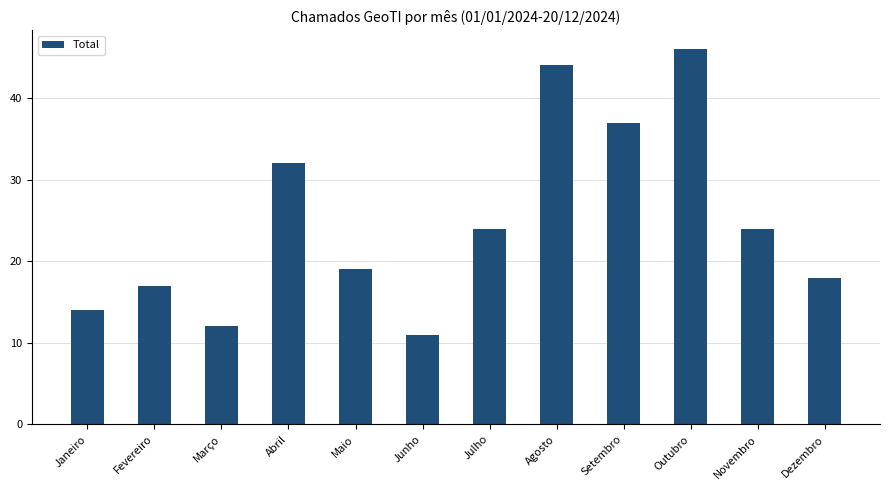

Reading right to left, extract all data points from this chart.

Dezembro=18	Novembro=24	Outubro=46	Setembro=37	Agosto=44	Julho=24	Junho=11	Maio=19	Abril=32	Março=12	Fevereiro=17	Janeiro=14